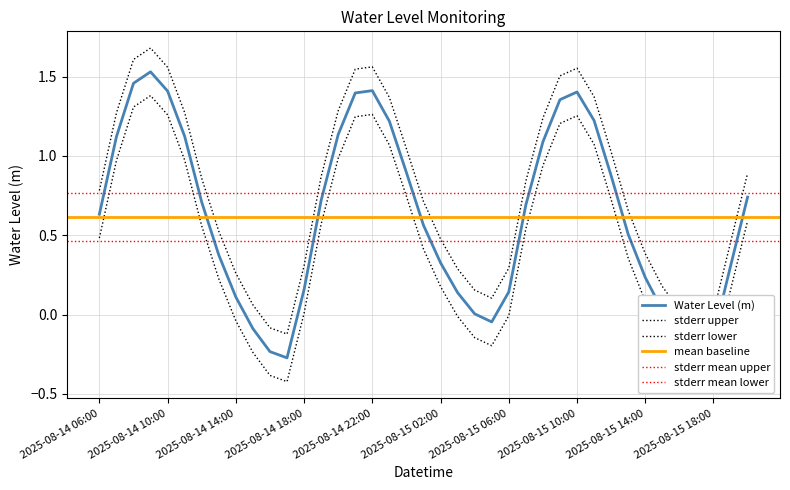

List the labels in order of value, smallest first.

2025-08-14 17:00, 2025-08-14 16:00, 2025-08-15 17:00, 2025-08-15 18:00, 2025-08-15 16:00, 2025-08-14 15:00, 2025-08-15 05:00, 2025-08-15 04:00, 2025-08-15 15:00, 2025-08-14 14:00, 2025-08-15 03:00, 2025-08-15 06:00, 2025-08-14 18:00, 2025-08-15 14:00, 2025-08-15 19:00, 2025-08-15 02:00, 2025-08-14 13:00, 2025-08-15 13:00, 2025-08-15 01:00, 2025-08-14 06:00, 2025-08-15 07:00, 2025-08-14 12:00, 2025-08-14 19:00, 2025-08-15 20:00, 2025-08-15 12:00, 2025-08-15 00:00, 2025-08-15 08:00, 2025-08-14 07:00, 2025-08-14 11:00, 2025-08-14 20:00, 2025-08-14 23:00, 2025-08-15 11:00, 2025-08-15 09:00, 2025-08-14 21:00, 2025-08-15 10:00, 2025-08-14 10:00, 2025-08-14 22:00, 2025-08-14 08:00, 2025-08-14 09:00